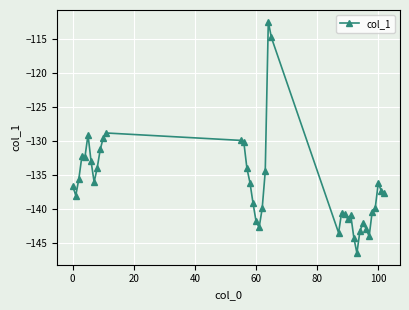

What is the value of the 33rd point from the left?

-142.9